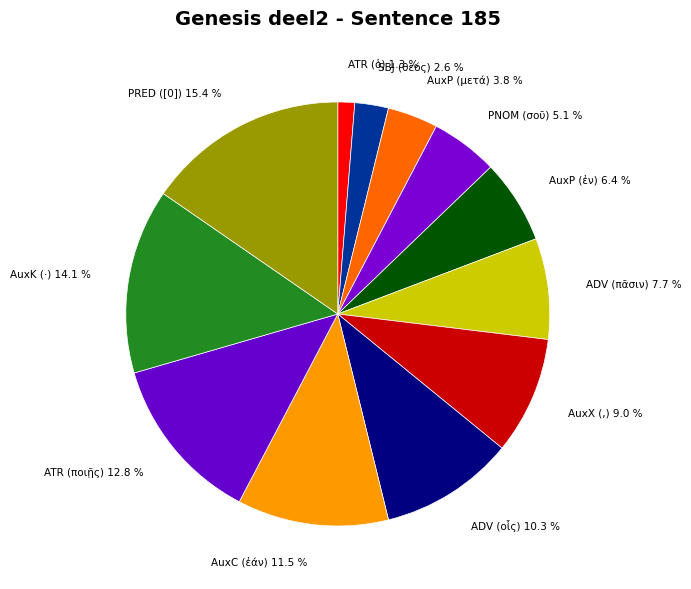

To the nearest percent, what is the average slice percentage?

8%